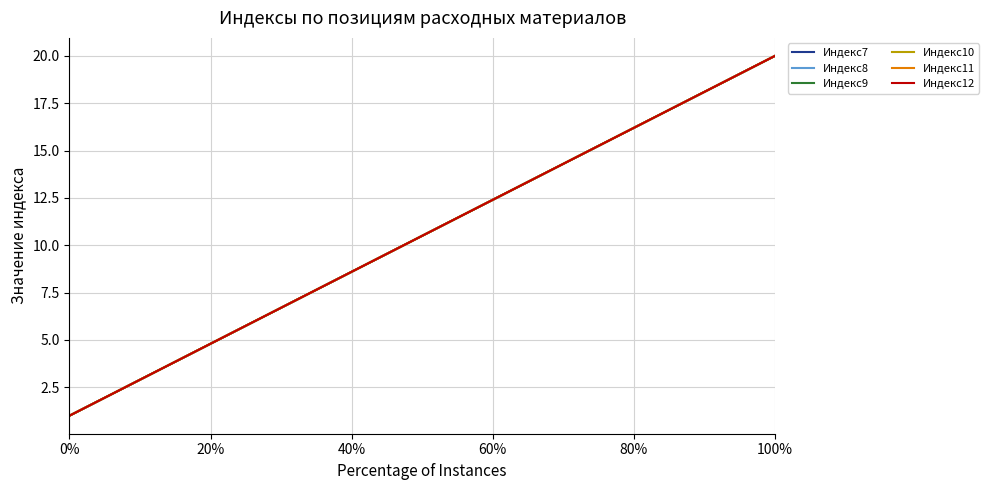

What is the greatest value displayed?

20